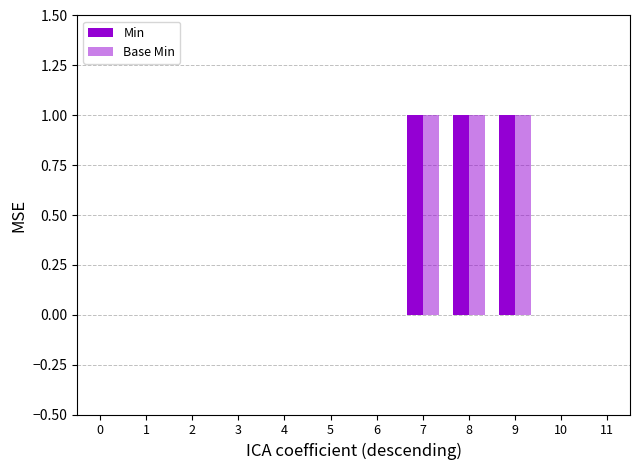

Are the bars horizontal?

No